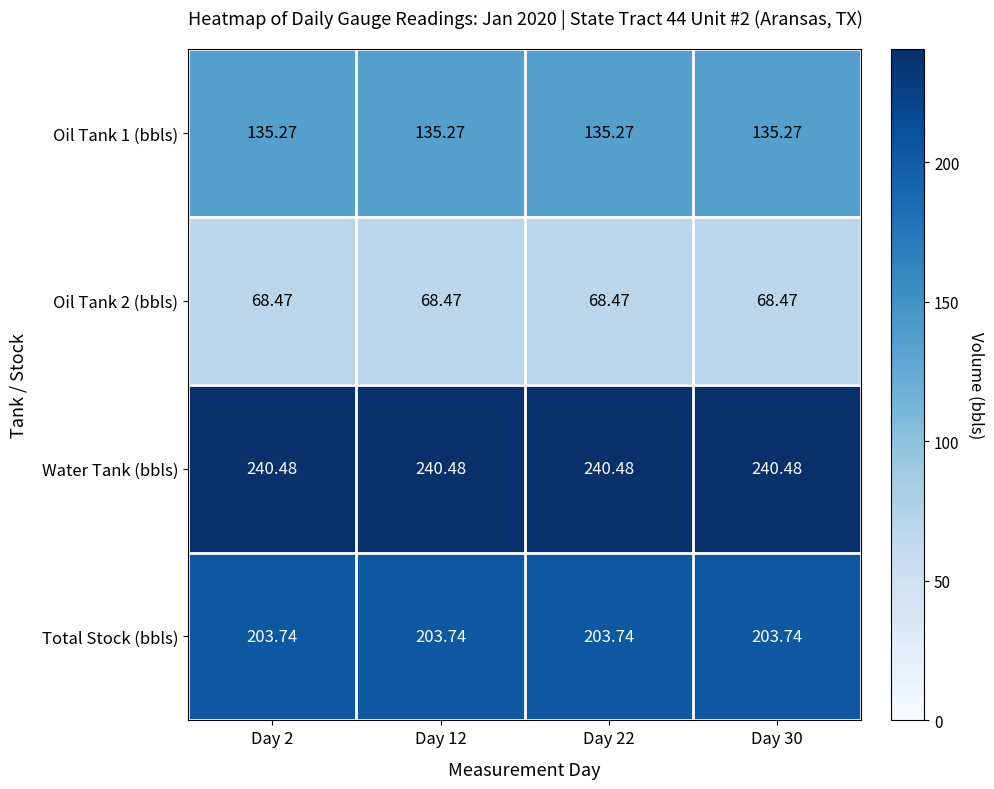

Which series has the largest total across all categories?

Water Tank (bbls)